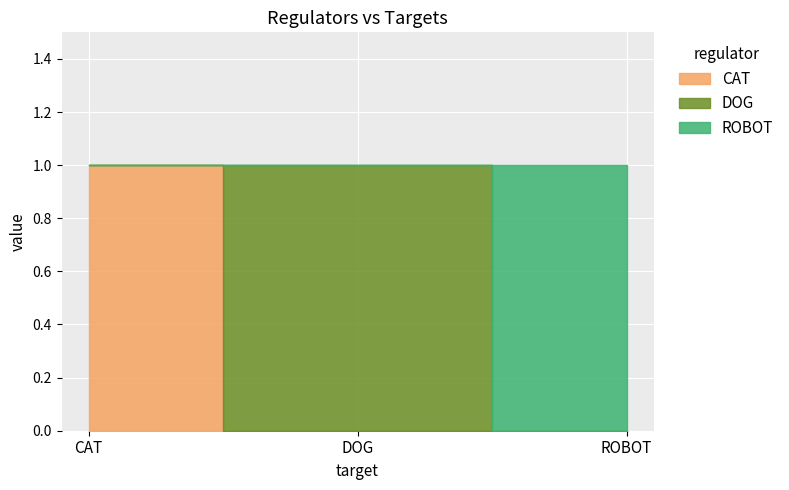

How many positive values does the ROBOT series have?

1